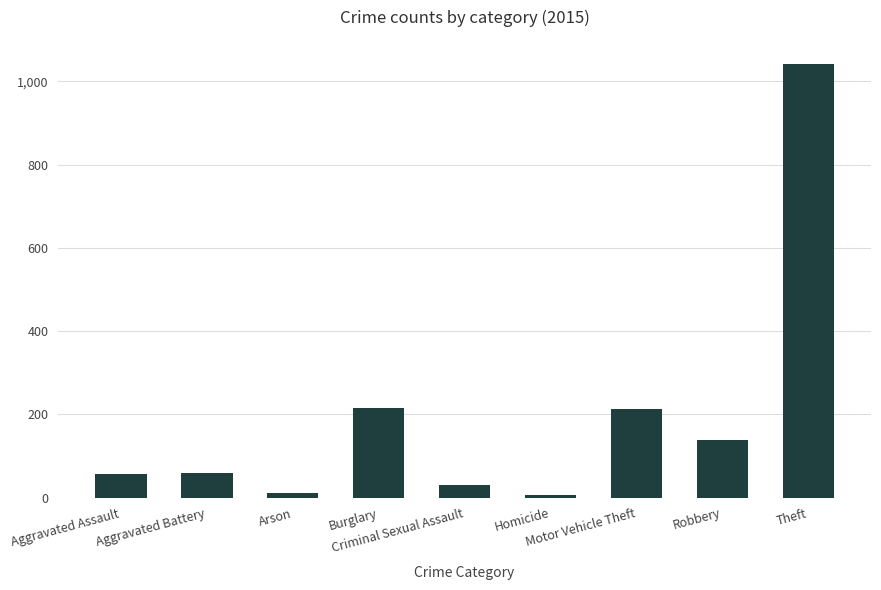

What is the sum of all values?

1768